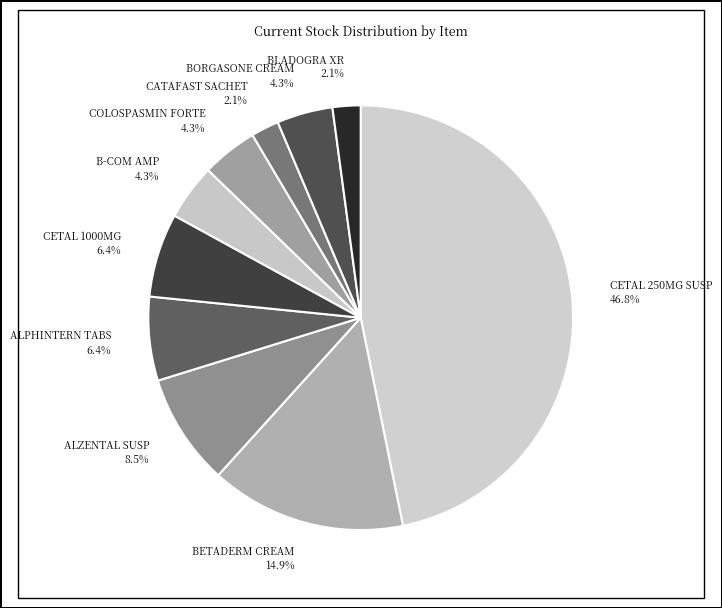

What is the smallest slice in the pie chart?

CATAFAST 50 MG 9 SACHET